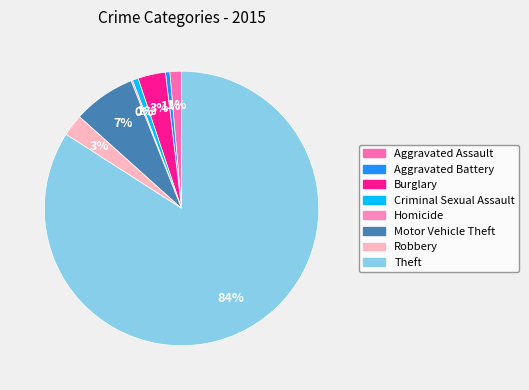

How many slices are in this pie chart?

8